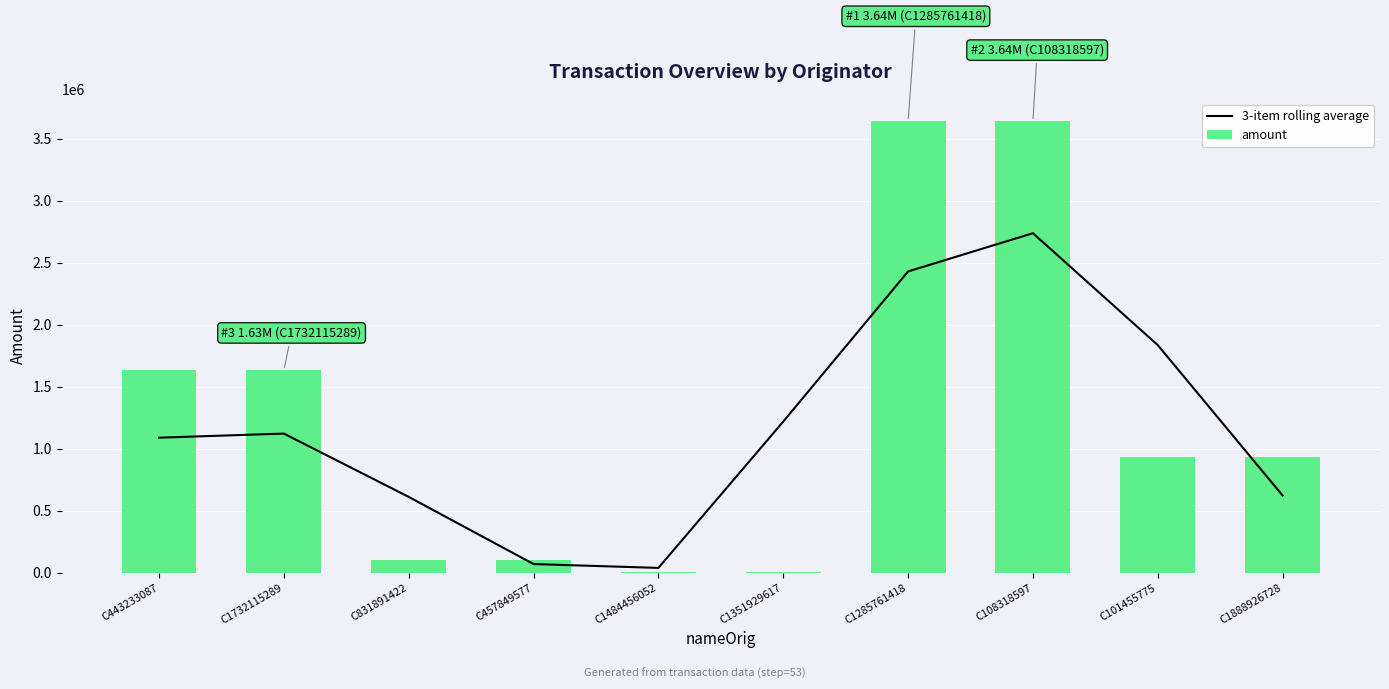

At which category is the sum across all series the highest?

C108318597